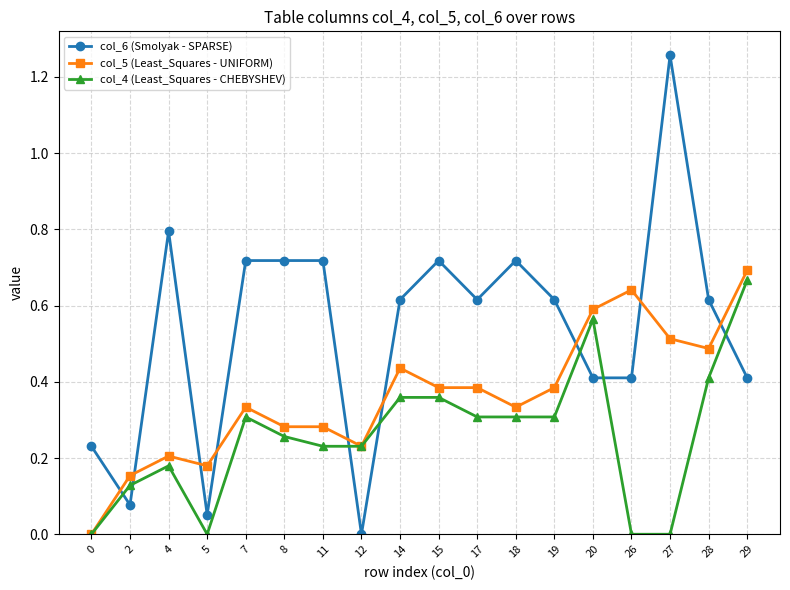

The col_5 (Least_Squares - UNIFORM) series shows 0.2 at 12. True or false?

True